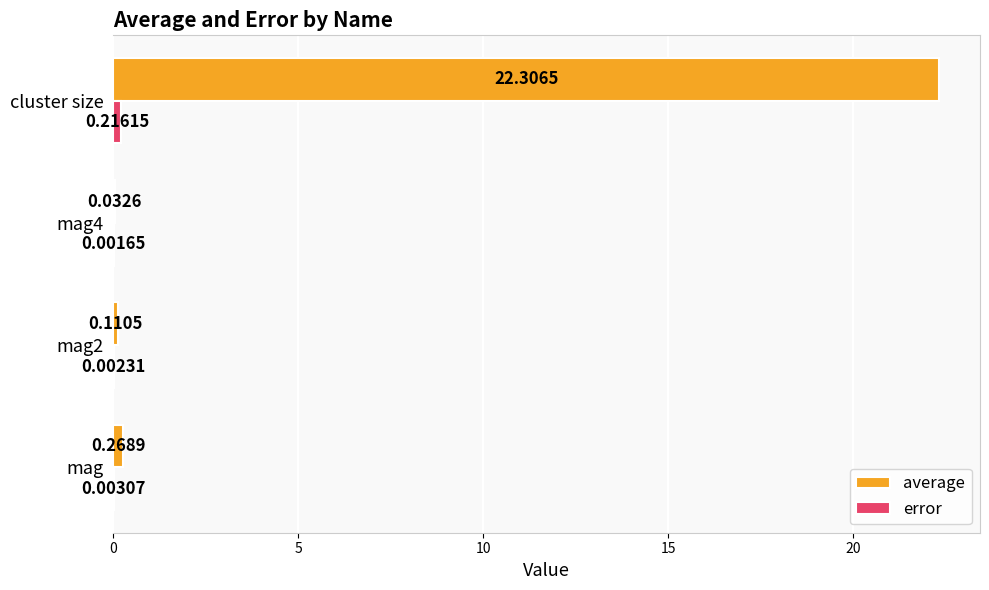

Between mag4 and cluster size, which series saw the biggest shift?

average